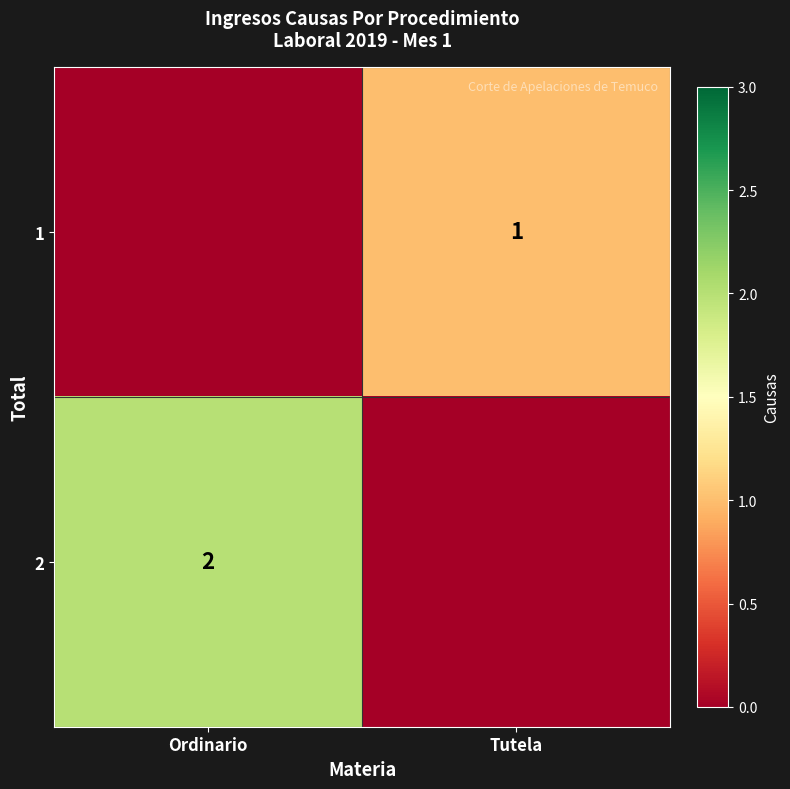

Is it true that 1 equals 1 at Tutela?

True